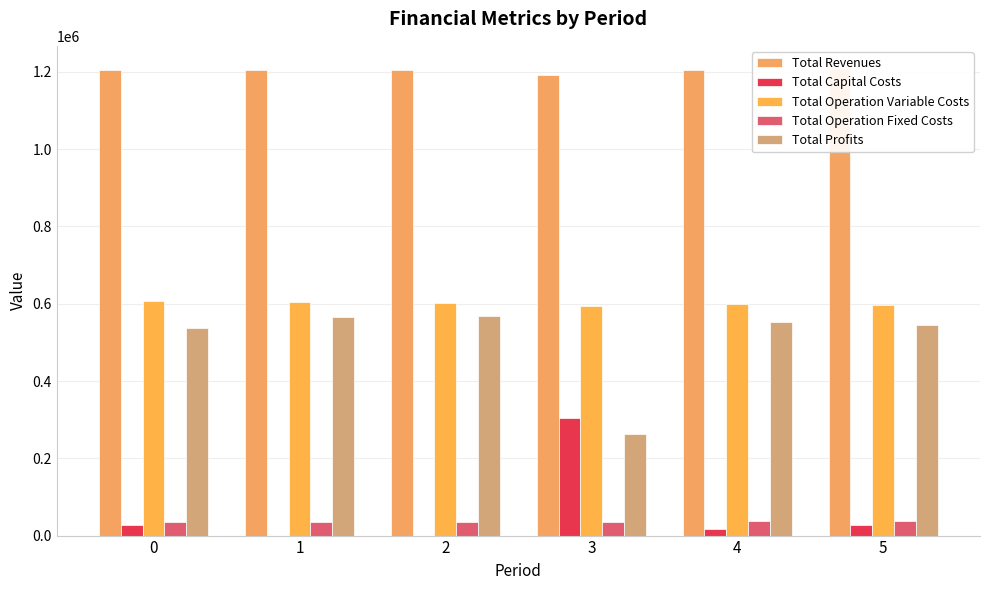

Where is Total Operation Variable Costs nearest to the value 599905?

4